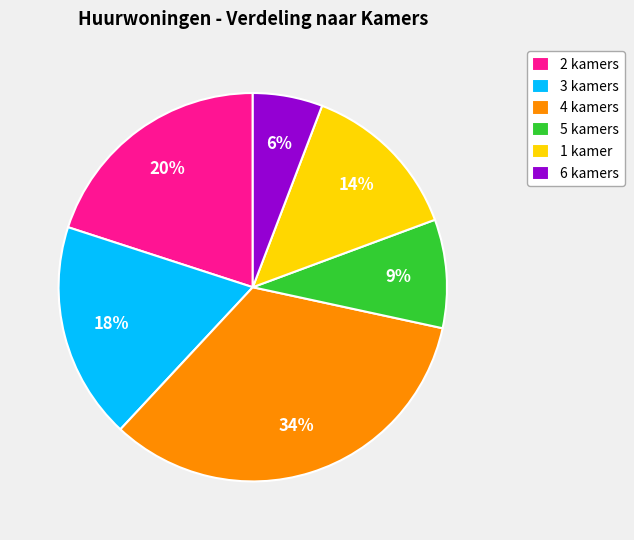

Does 2 kamers account for over 50% of the chart?

No